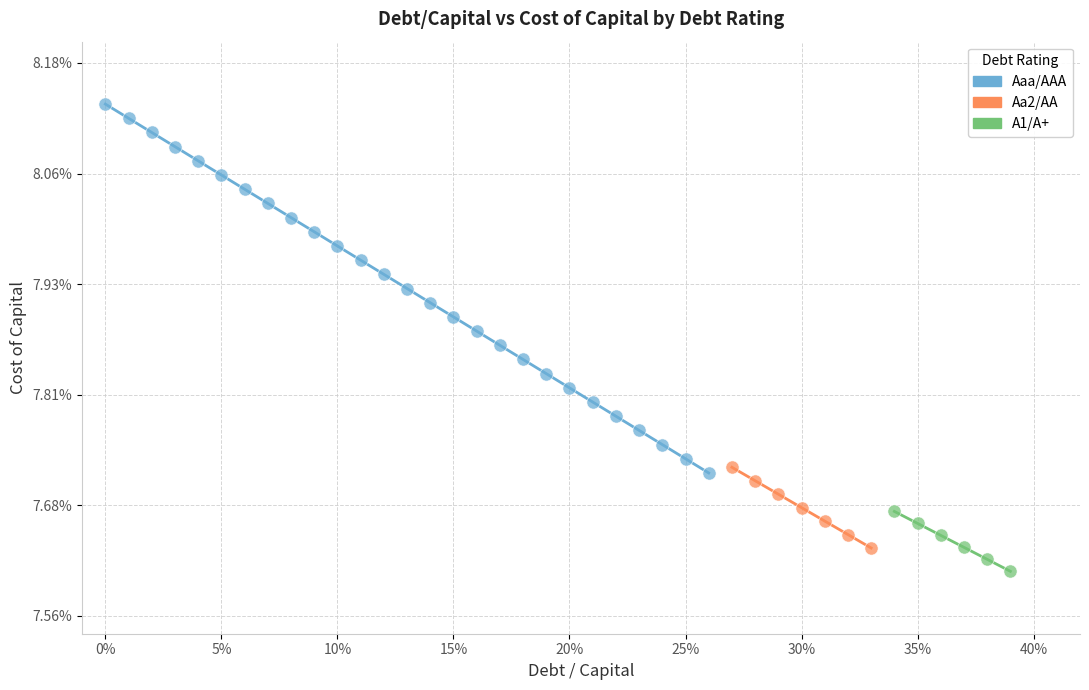

Which series contains the highest Y value?

Aaa/AAA